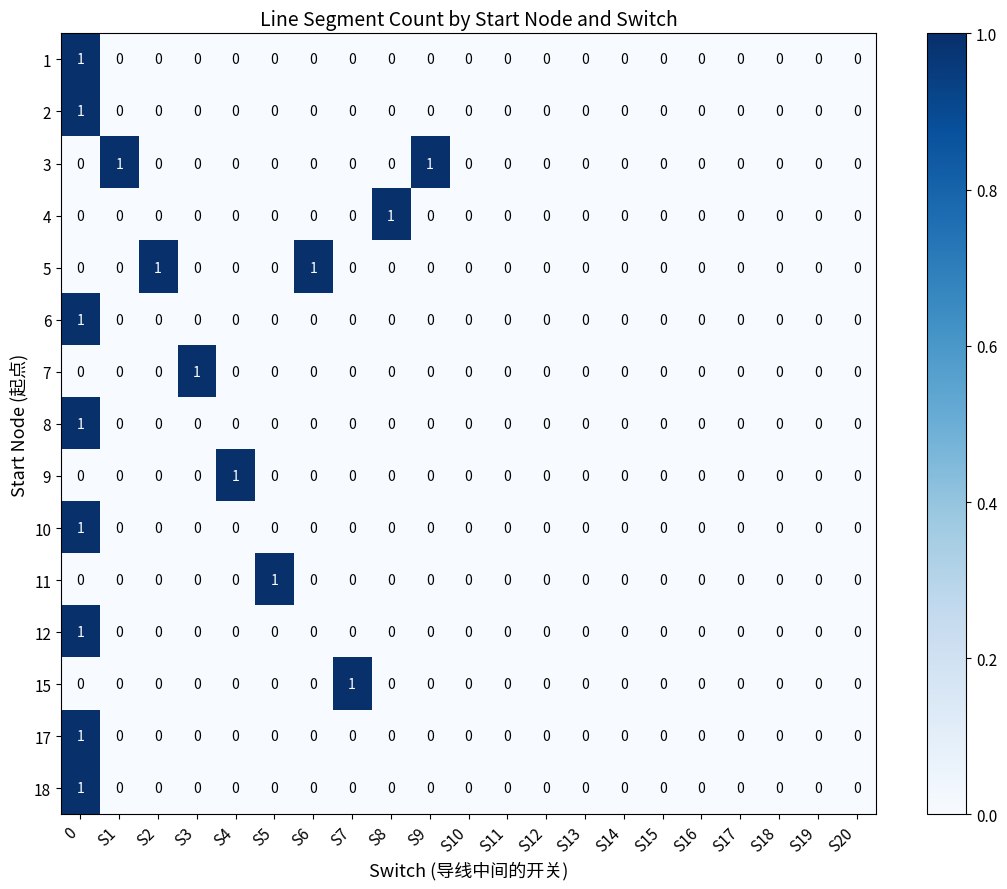

The value of 9 at S17 is 1. True or false?

False